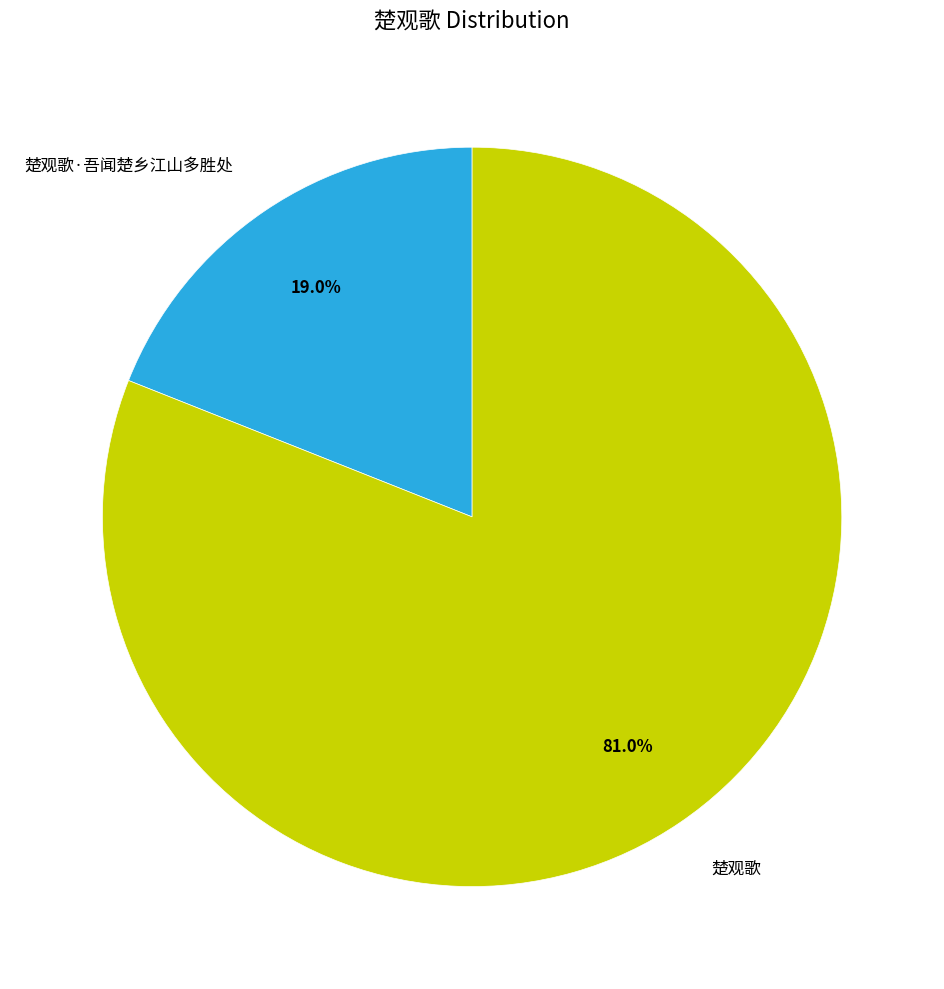

Rank the categories by value from lowest to highest.

楚观歌·吾闻楚乡江山多胜处, 楚观歌